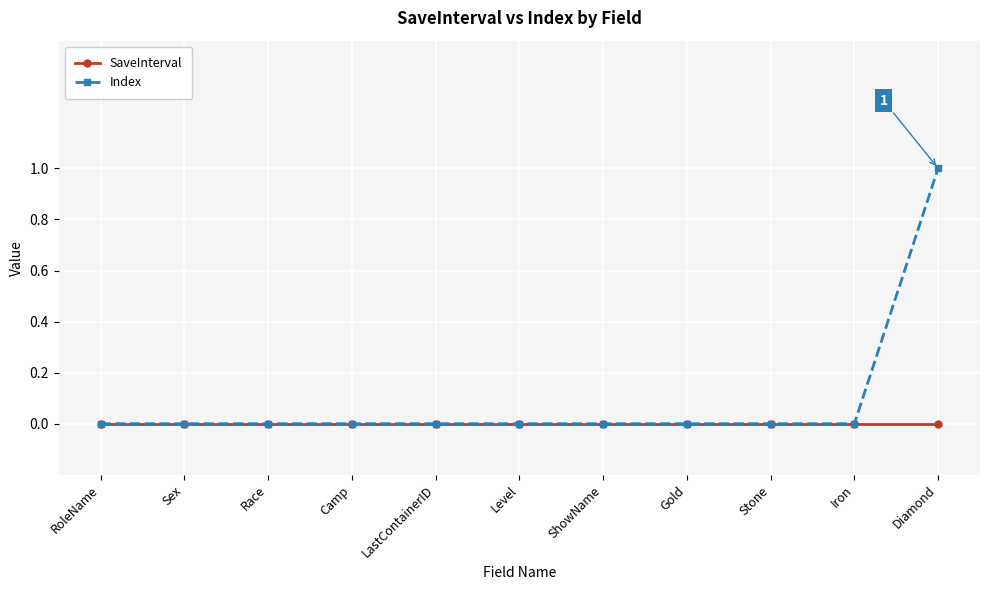

Is the value of SaveInterval at LastContainerID greater than the value of Index at Diamond?

No